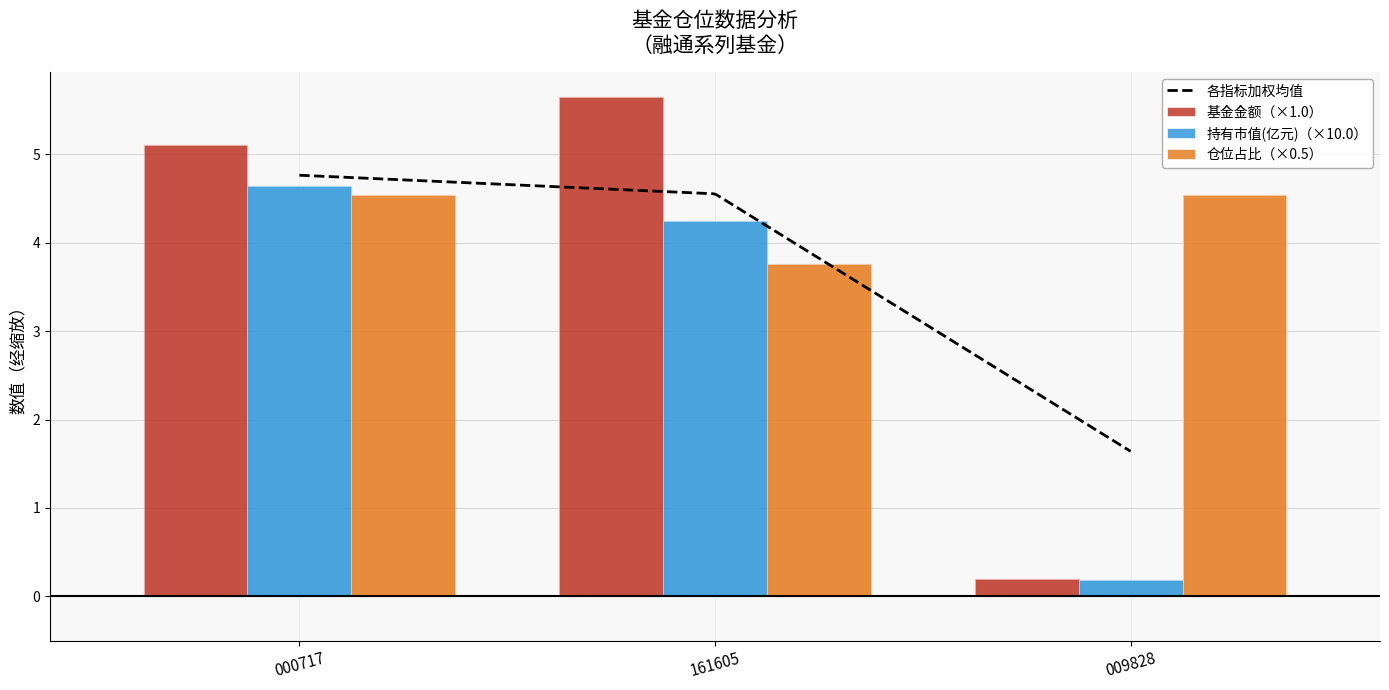

Which series has the widest spread of values?

基金金额